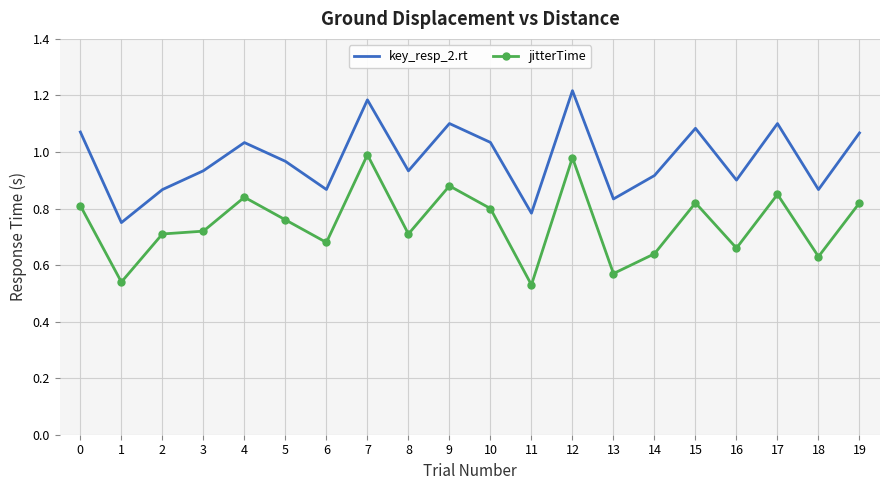

What are all the series names shown in the legend?

key_resp_2.rt, jitterTime